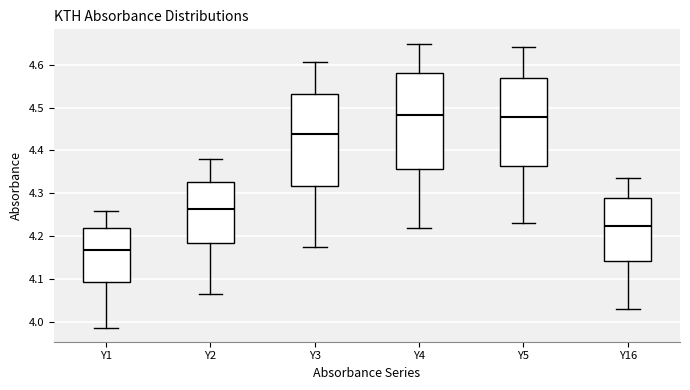

Reading left to right, read every box against the y-axis: the position of its median line, the range the box covers, and the ends of its whiskers. The values are not printed on the chart, so give them approximately, as read against the axis.

Y1: median 4.17, box 4.09 to 4.22, whiskers 3.99 to 4.26
Y2: median 4.26, box 4.18 to 4.33, whiskers 4.07 to 4.38
Y3: median 4.44, box 4.32 to 4.53, whiskers 4.18 to 4.61
Y4: median 4.48, box 4.36 to 4.58, whiskers 4.22 to 4.65
Y5: median 4.48, box 4.36 to 4.57, whiskers 4.23 to 4.64
Y16: median 4.23, box 4.14 to 4.29, whiskers 4.03 to 4.34